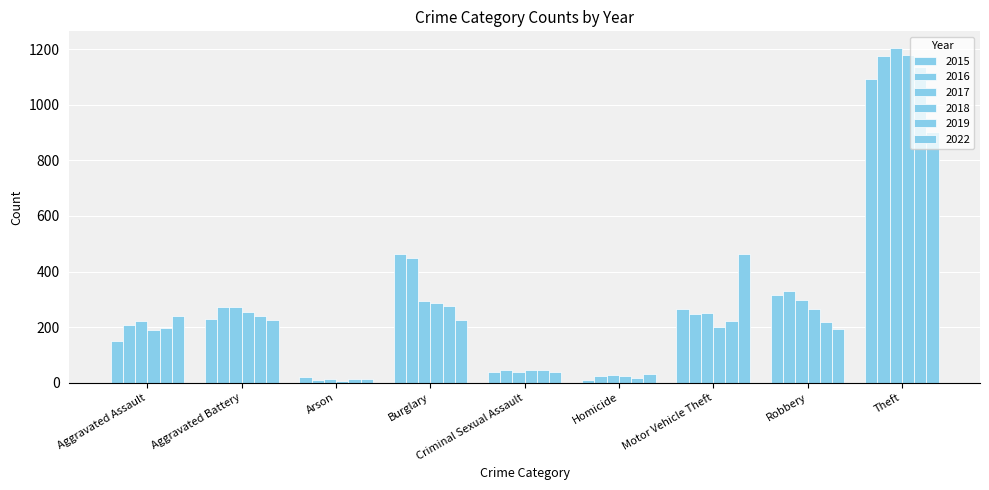

How many data points in 2016 are less than 246?

4